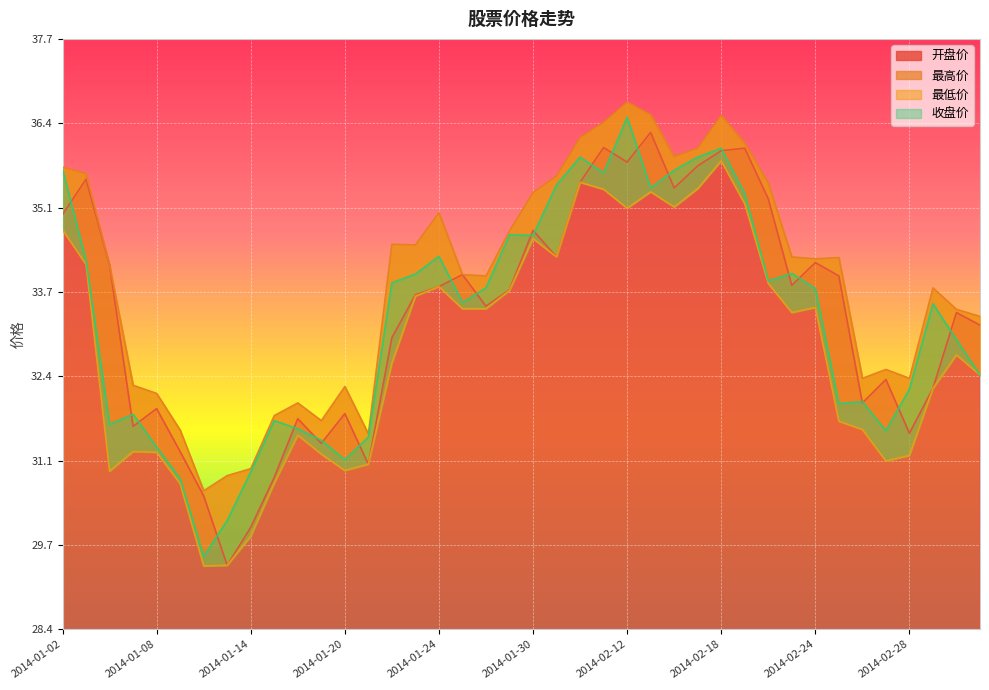

Between 2014-01-23 and 2014-02-07, which series saw the biggest shift?

收盘价